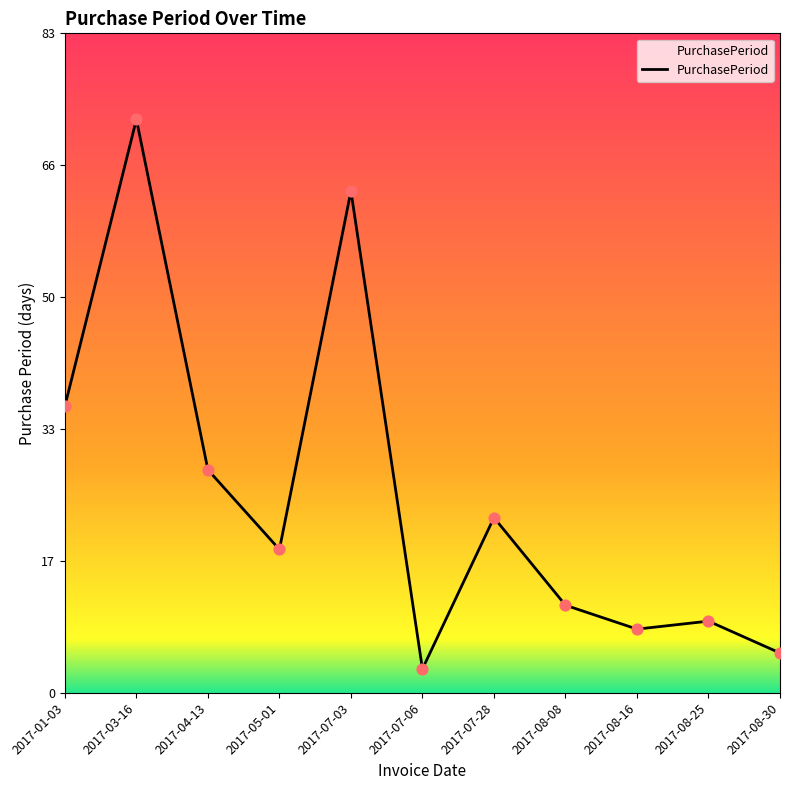

Between 2017-01-03 and 2017-07-06, which is larger?

2017-01-03